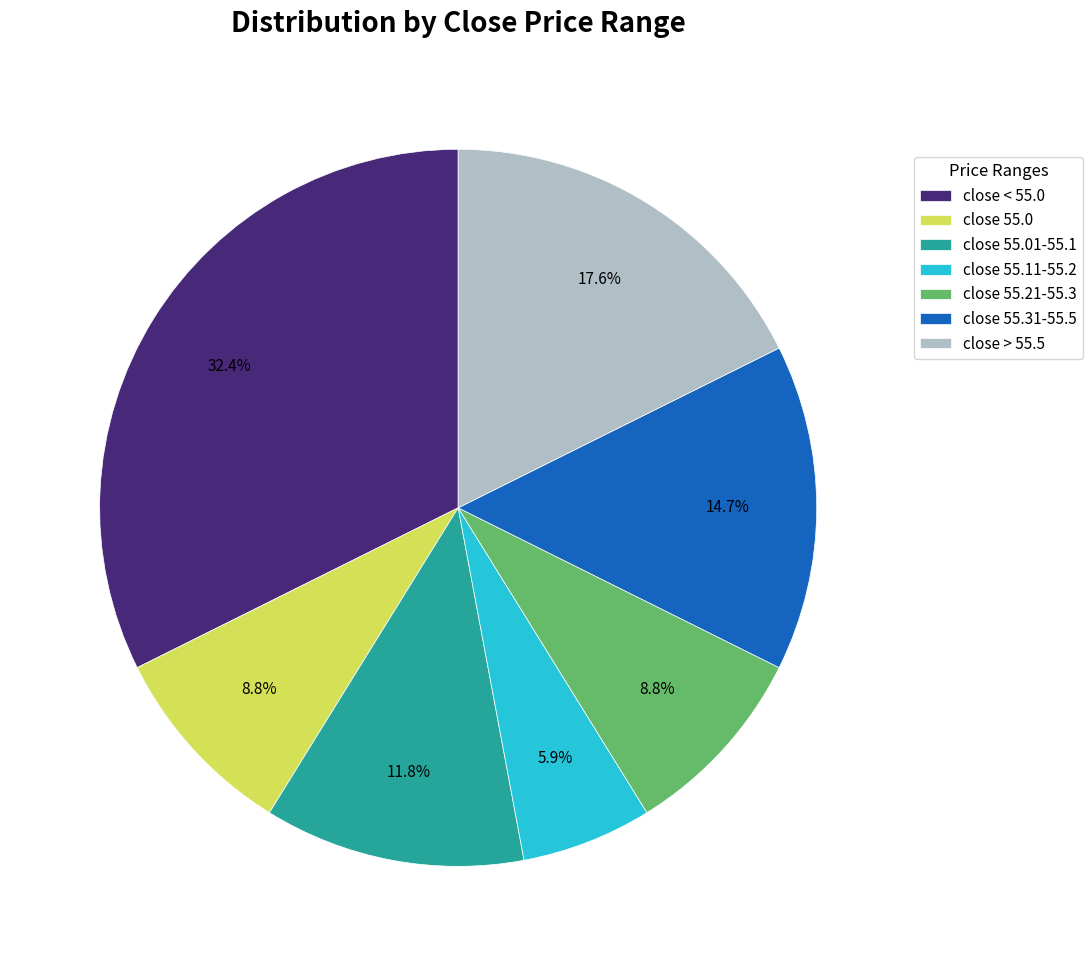

Is there a majority slice in this chart?

No